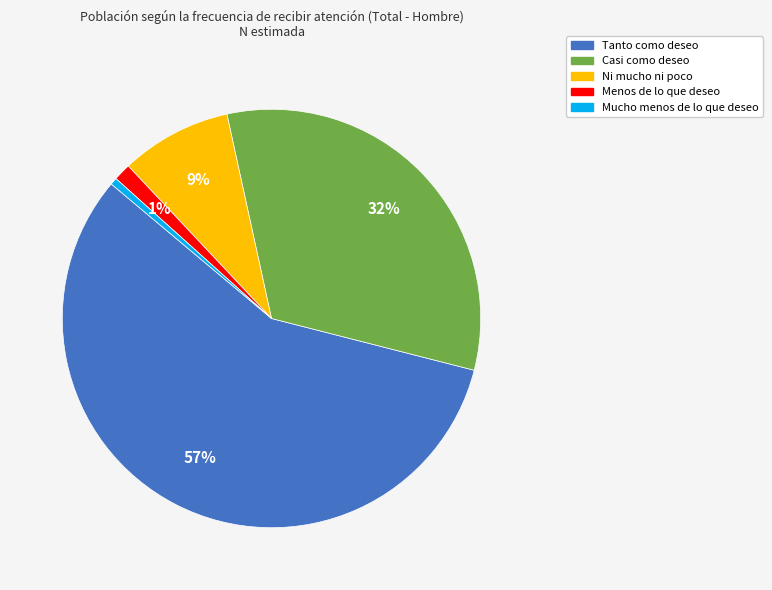

What is the largest slice in the pie chart?

Tanto como deseo